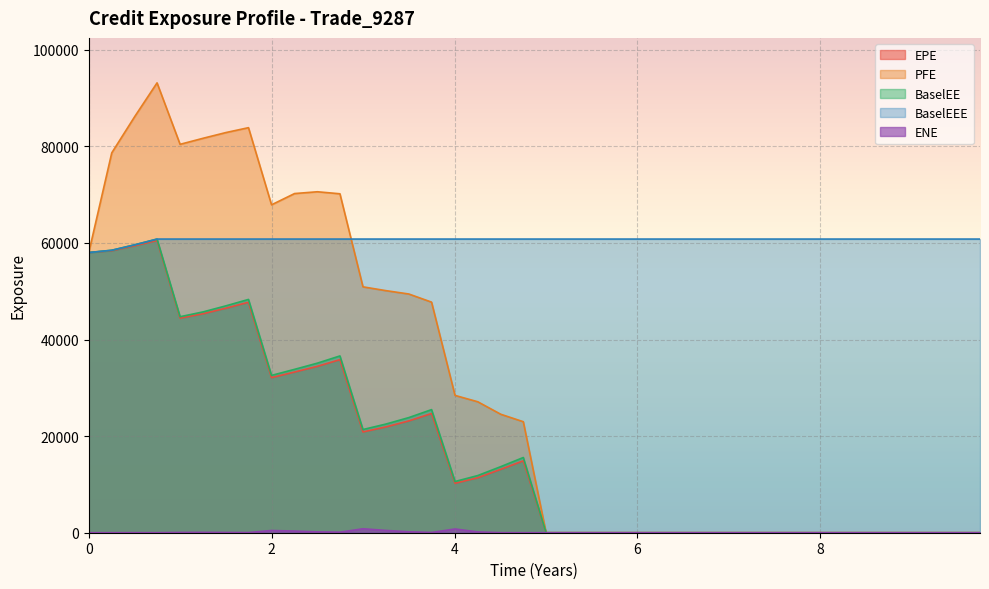

List the series in order of their peak value, lowest first.

ENE, EPE, BaselEE, BaselEEE, PFE